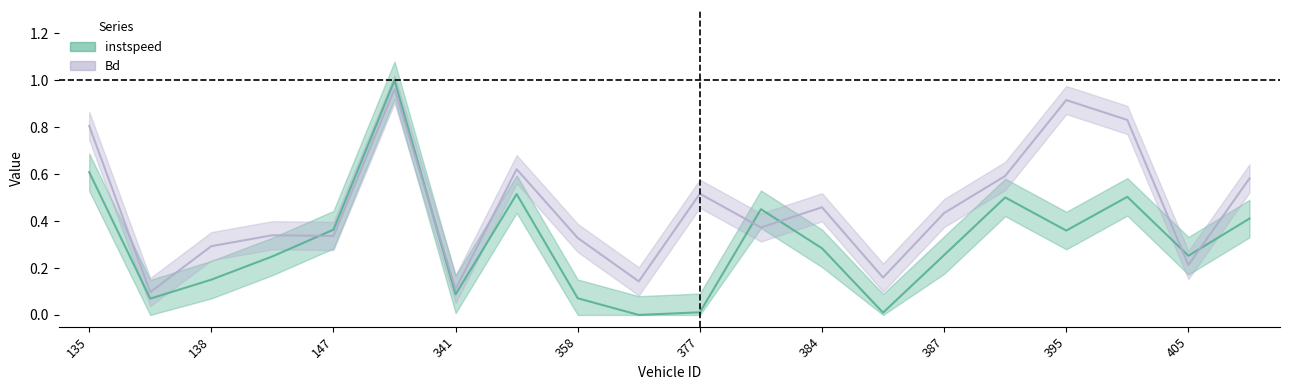

What is the total value across all series at 141.0?

0.6